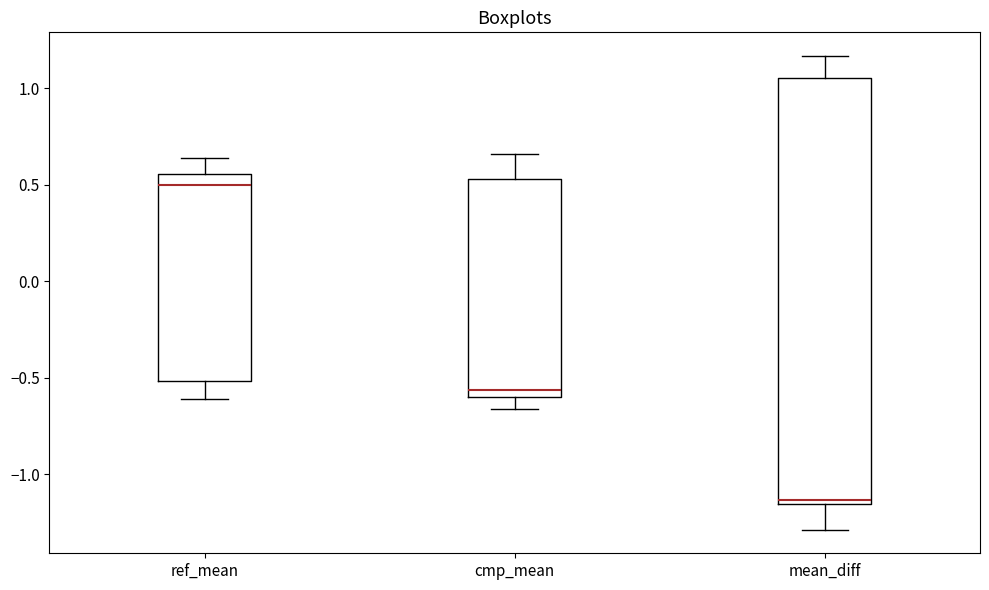

Reading left to right, read every box against the y-axis: the position of its median line, the range the box covers, and the ends of its whiskers. The values are not printed on the chart, so give them approximately, as read against the axis.

ref_mean: median 0.50, box -0.50 to 0.55, whiskers -0.60 to 0.65
cmp_mean: median -0.55, box -0.60 to 0.55, whiskers -0.65 to 0.65
mean_diff: median -1.15 (just above the box's lower edge), box -1.15 to 1.05, whiskers -1.30 to 1.15